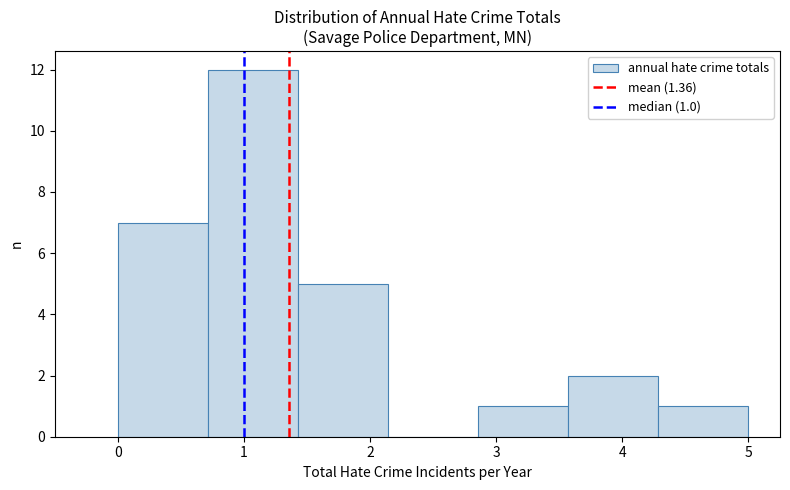

Over which range of the x-axis is the bar tallest?

0.7 to 1.4